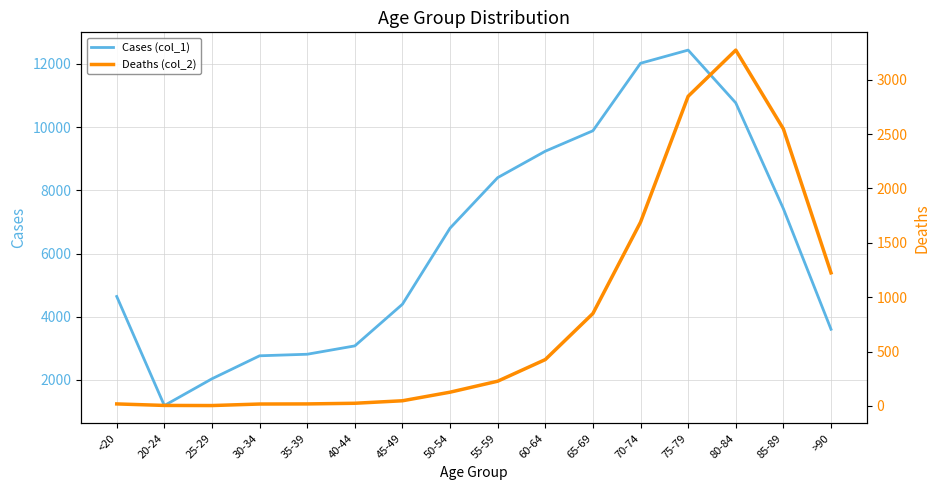

Does the chart display data point markers on the line(s)?

No